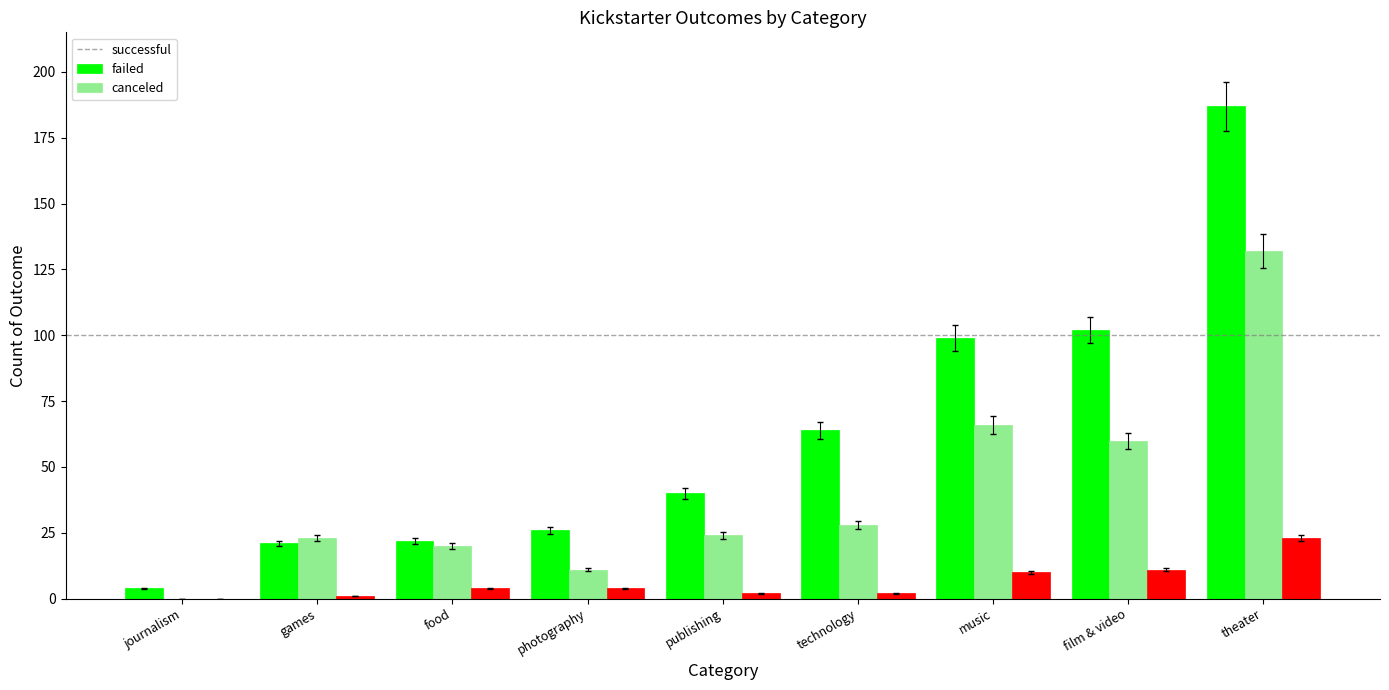

At which label does successful reach its peak?

theater